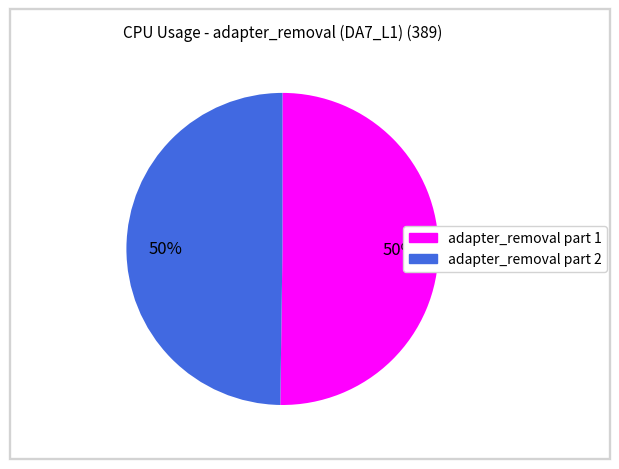

To the nearest percent, what is the average slice percentage?

50%